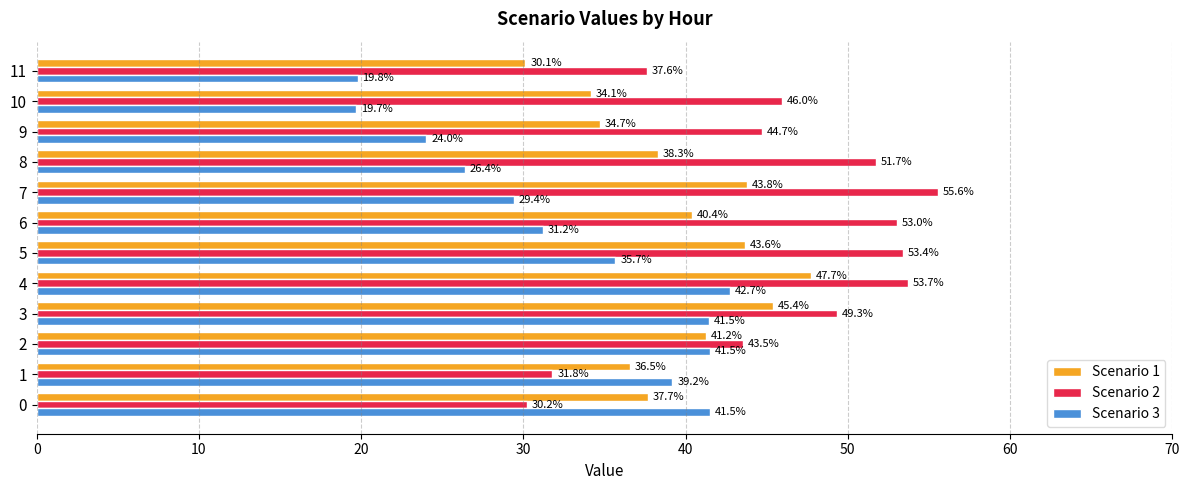

Which series has the largest range (max minus min)?

Scenario 2